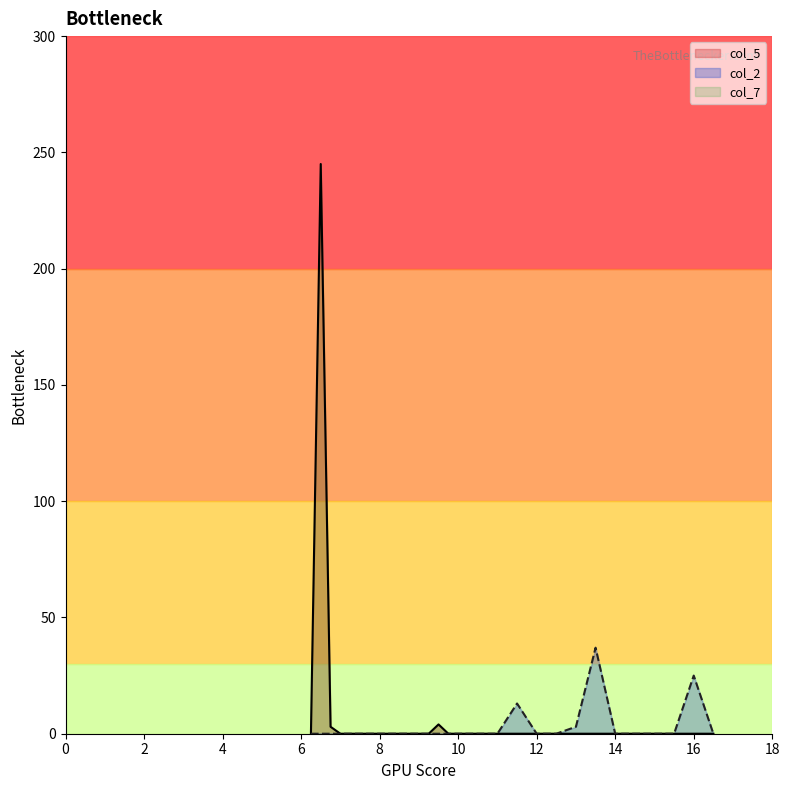

How many positive values does the col_5 series have?

3